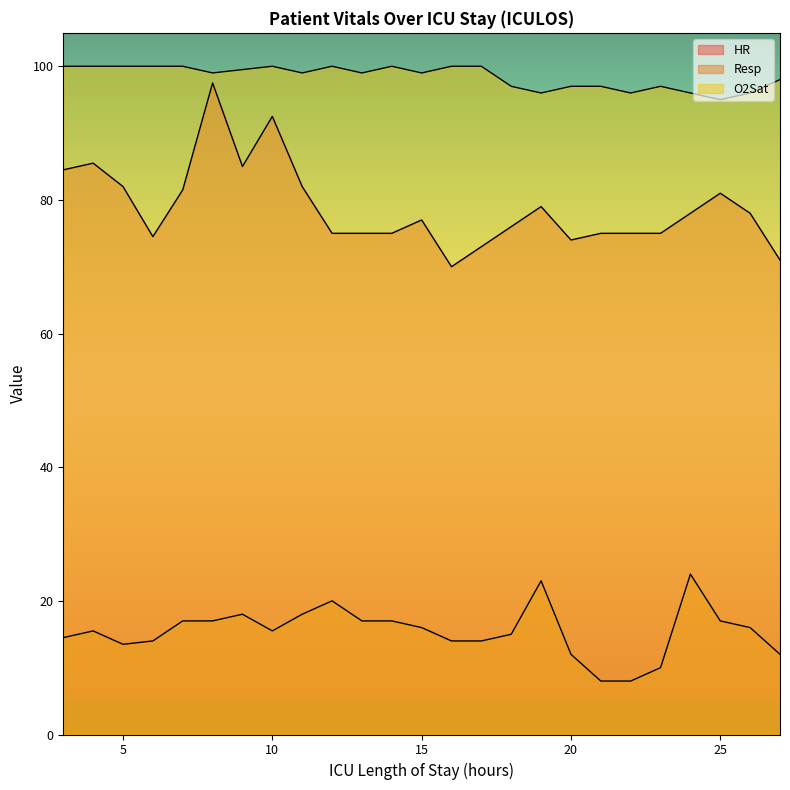

What value does the O2Sat series have at 16?

100.0